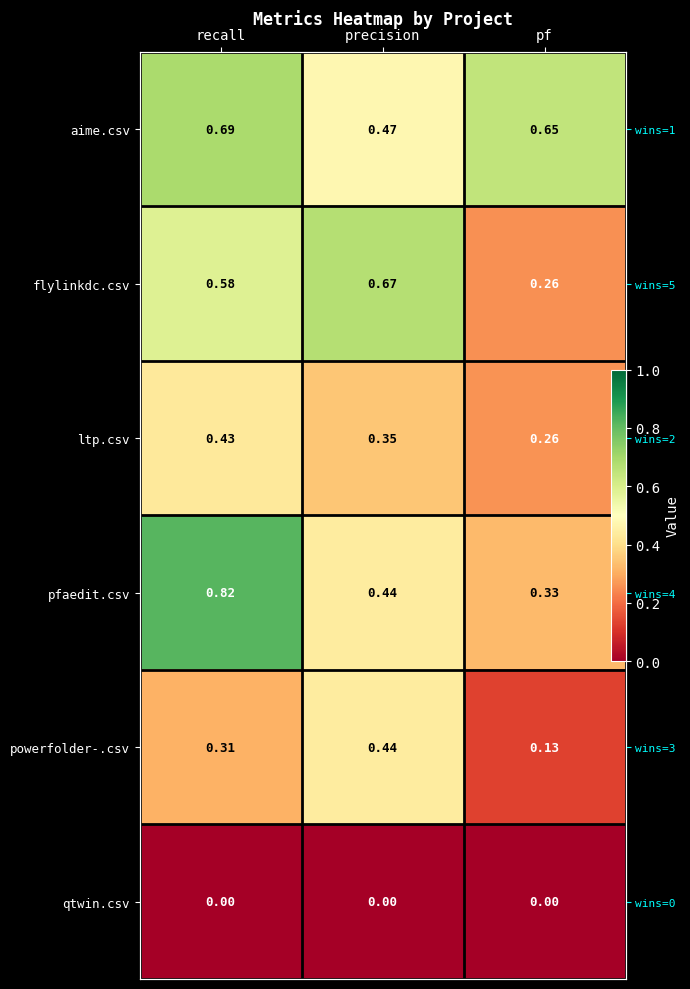

What is the greatest value displayed?

0.8